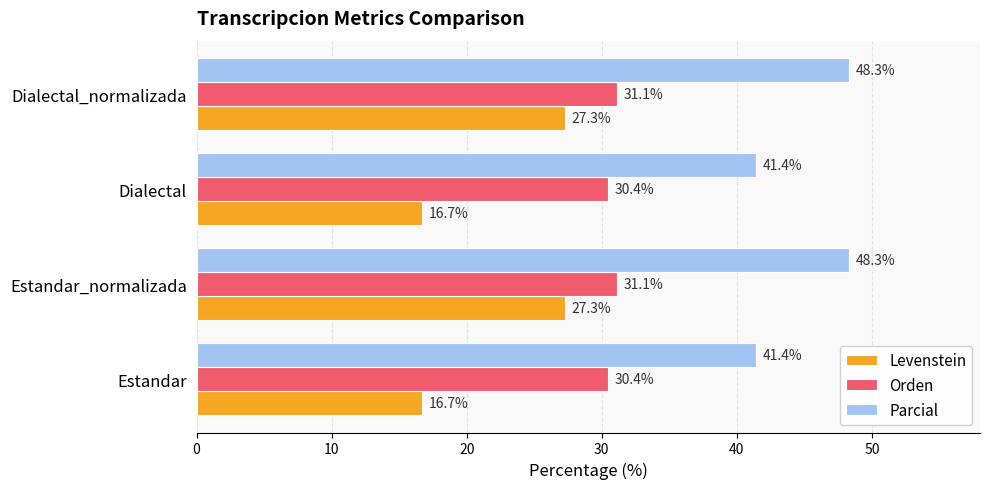

How many data points in Levenstein are above 27?

2